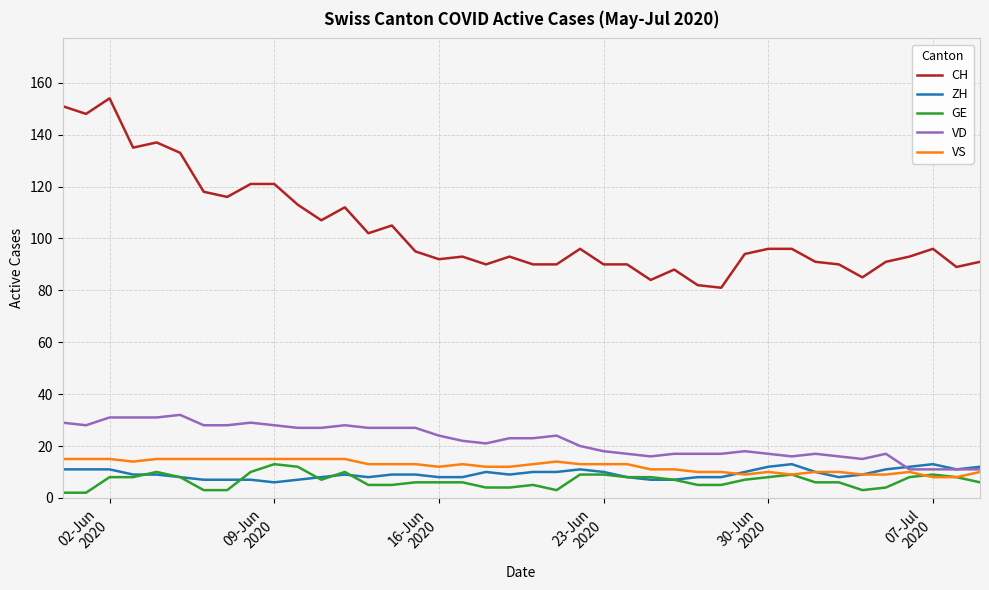

Which series has the largest range (max minus min)?

CH